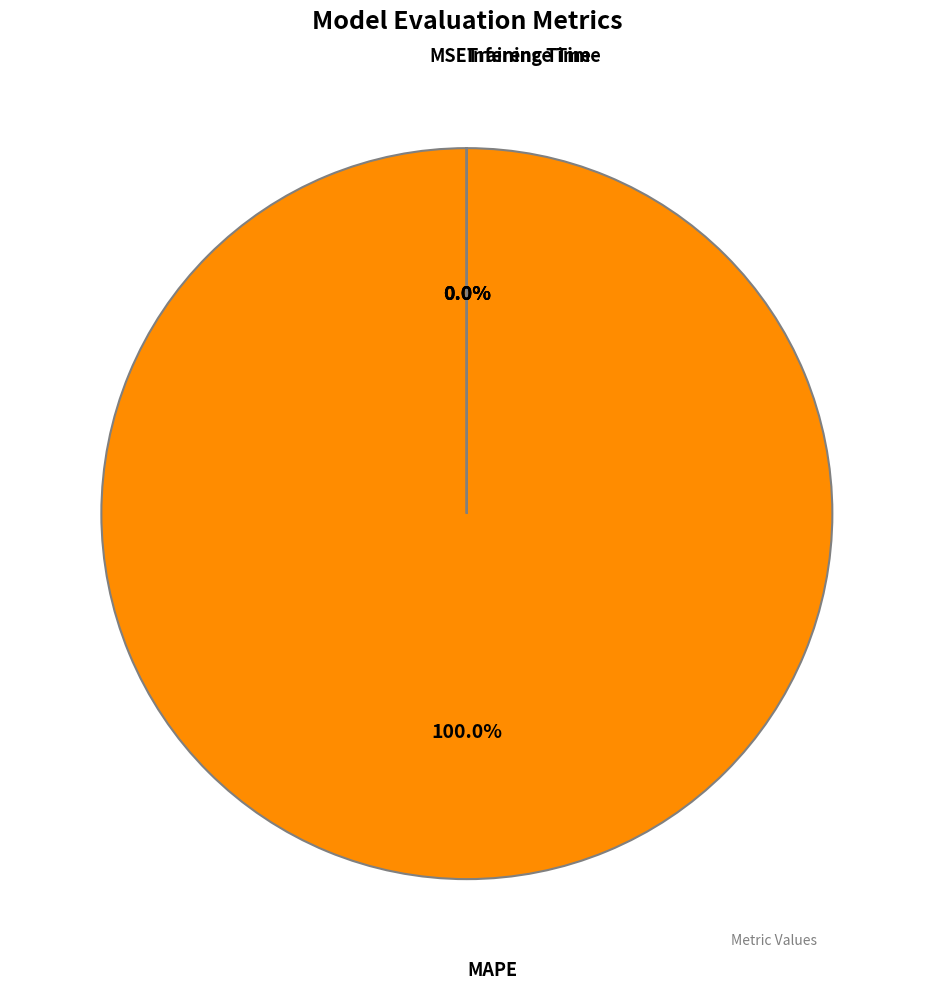

Is it true that MAPE is 95% of the pie?

False